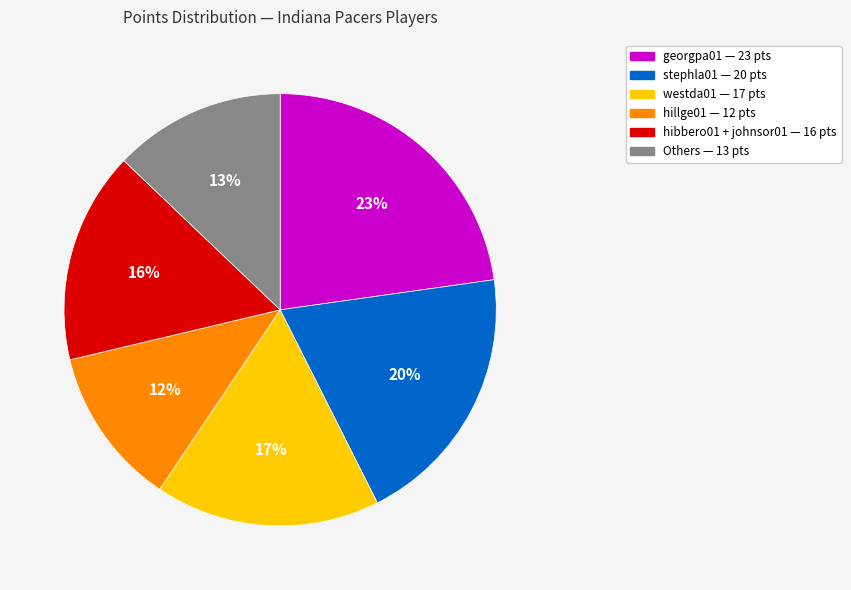

Combined, do hillge01 — 12 pts and hibbero01 + johnsor01 — 16 pts account for over 50%?

No